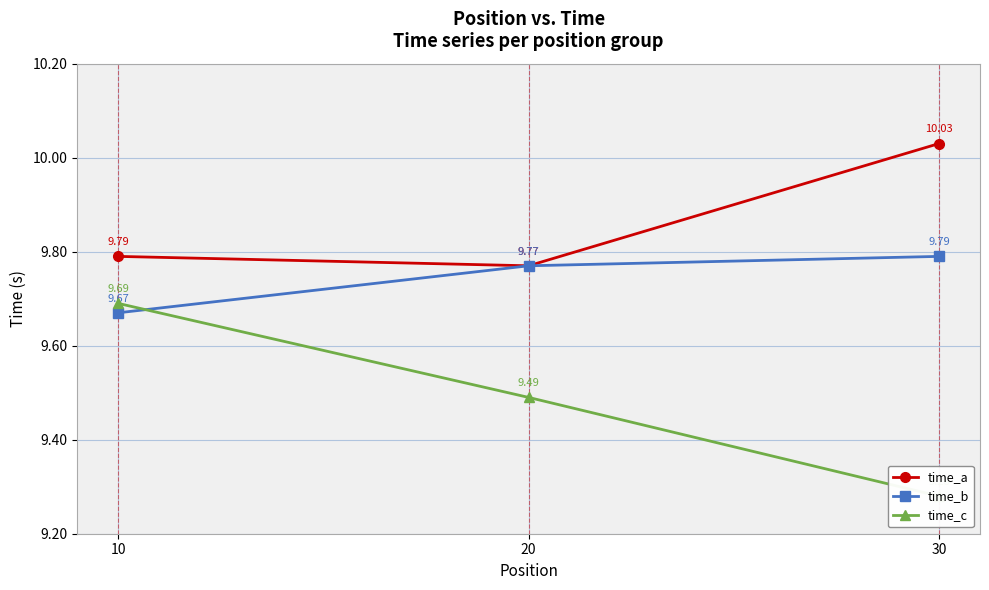

Where is time_a nearest to the value 9?

20